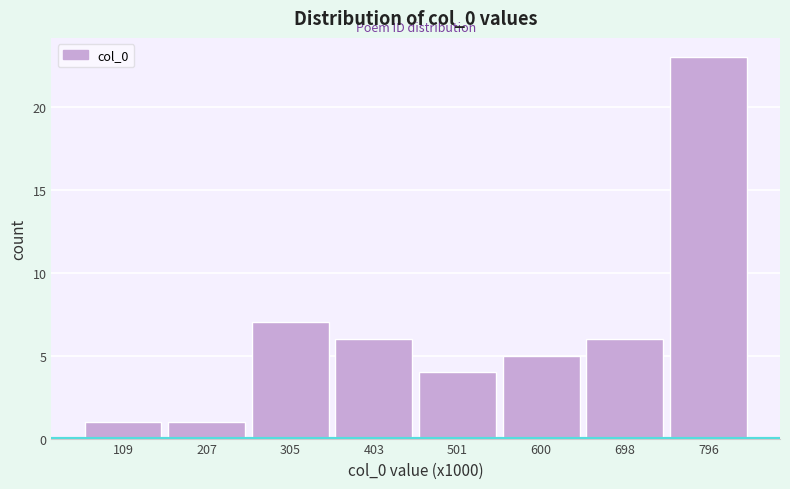

Reading right to left, what are all the values shown in this chart?

23	6	5	4	6	7	1	1